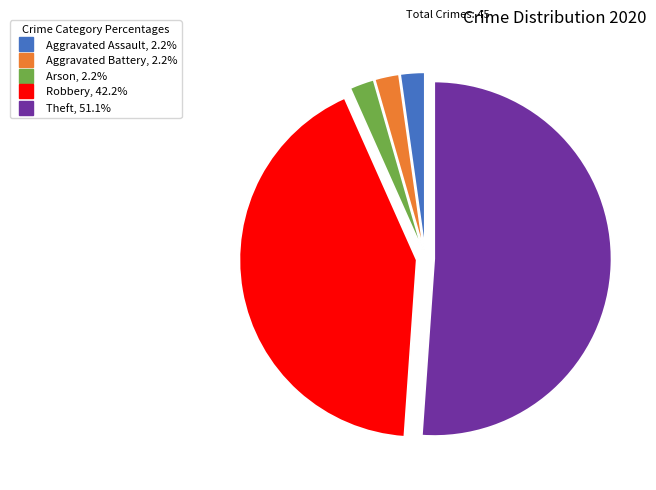

Do Aggravated Assault and Aggravated Battery together represent more than half of the pie?

No